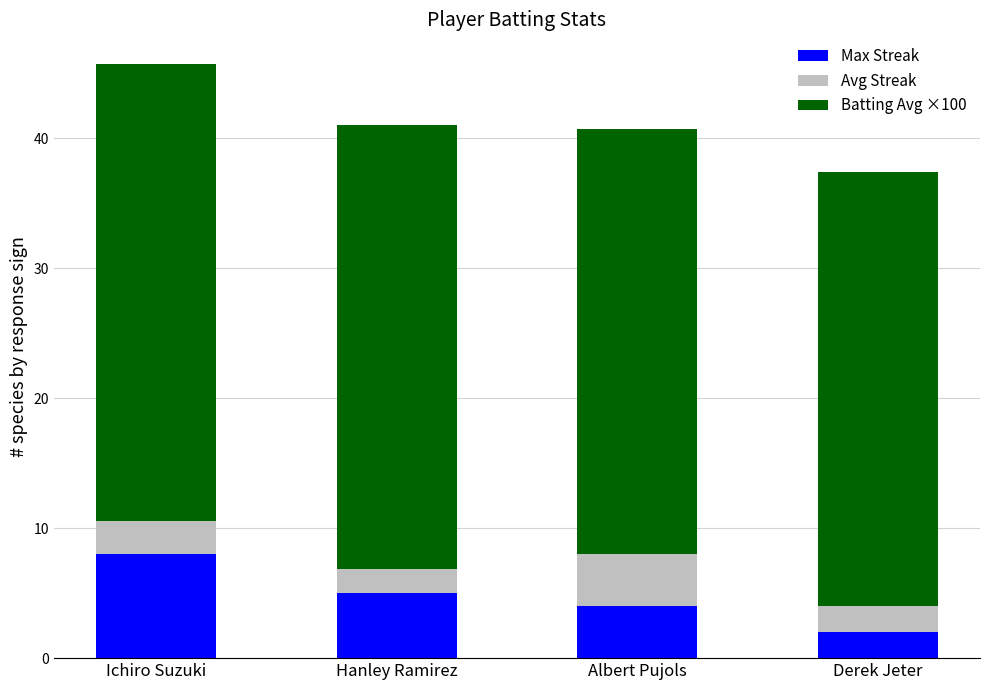

At which label does Max Streak reach its peak?

Ichiro Suzuki